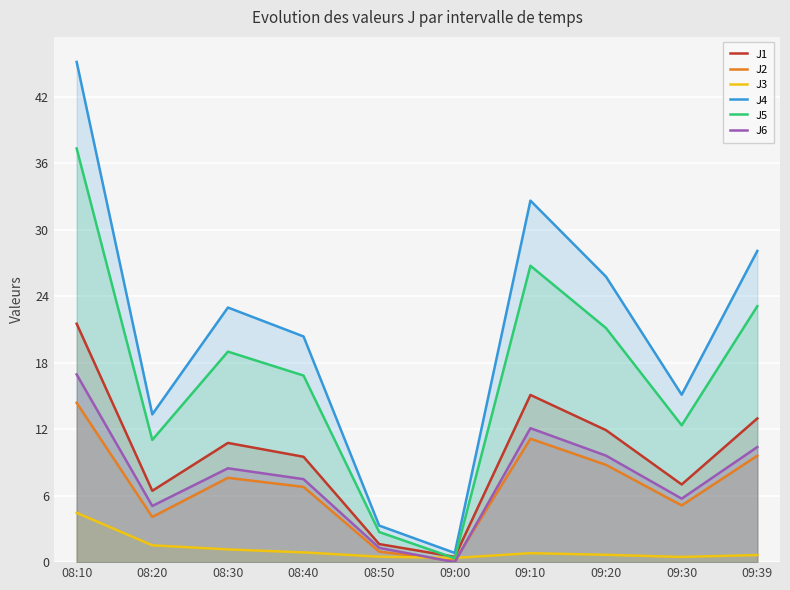

True or false: J1 and J4 cross at least once.

False